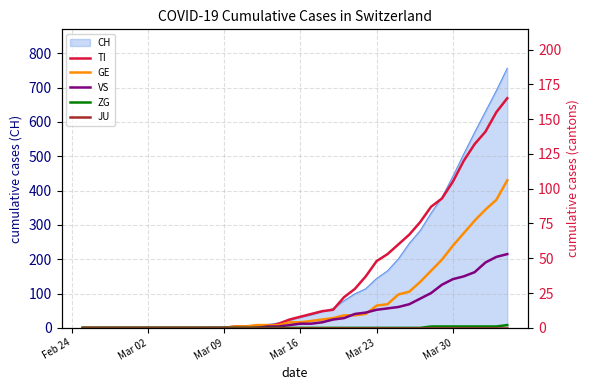

What is the highest value of the CH series?

756